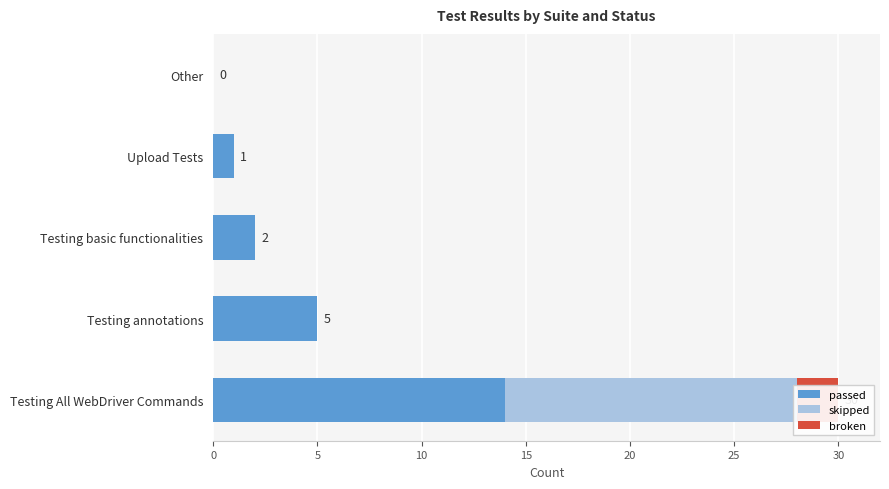

Rank the series by their maximum value, from highest to lowest.

passed, skipped, broken